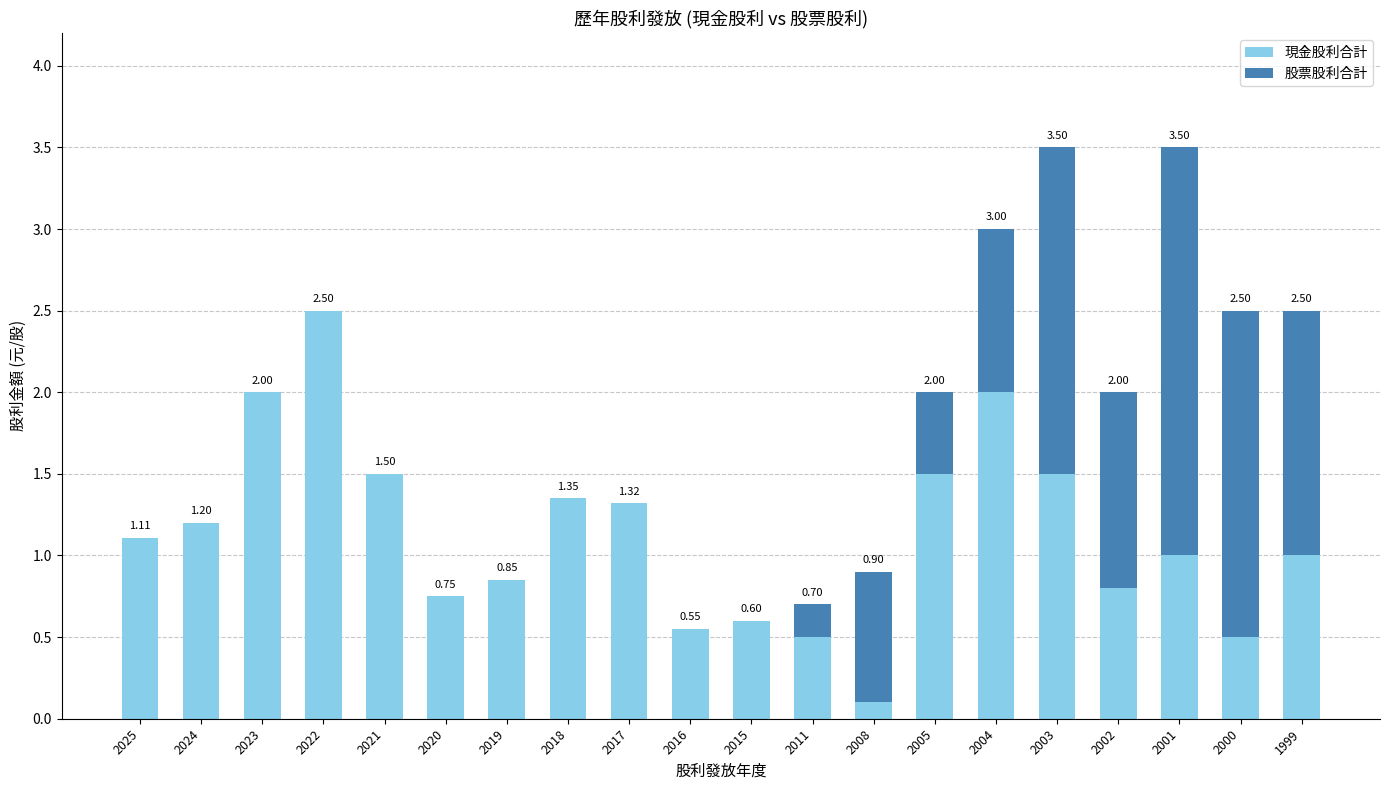

What is the sum of all 現金股利合計 values?

22.6